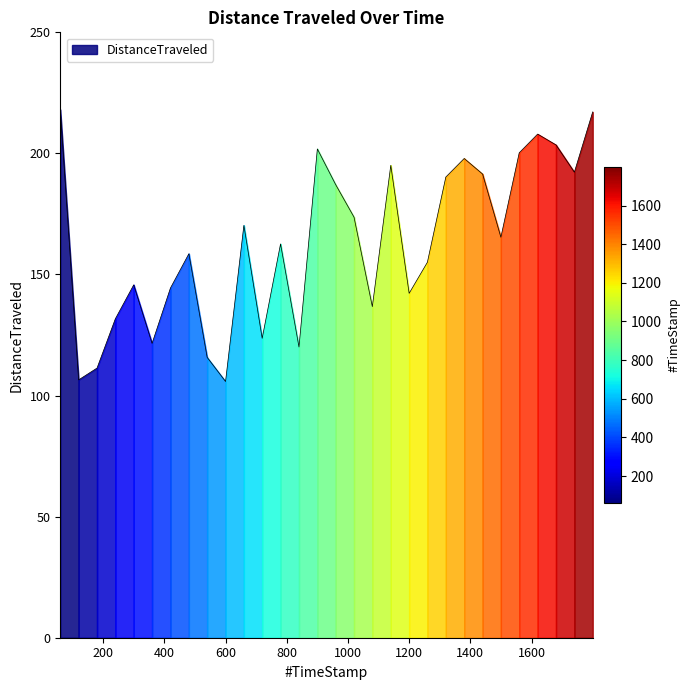

What is the average value?

163.1